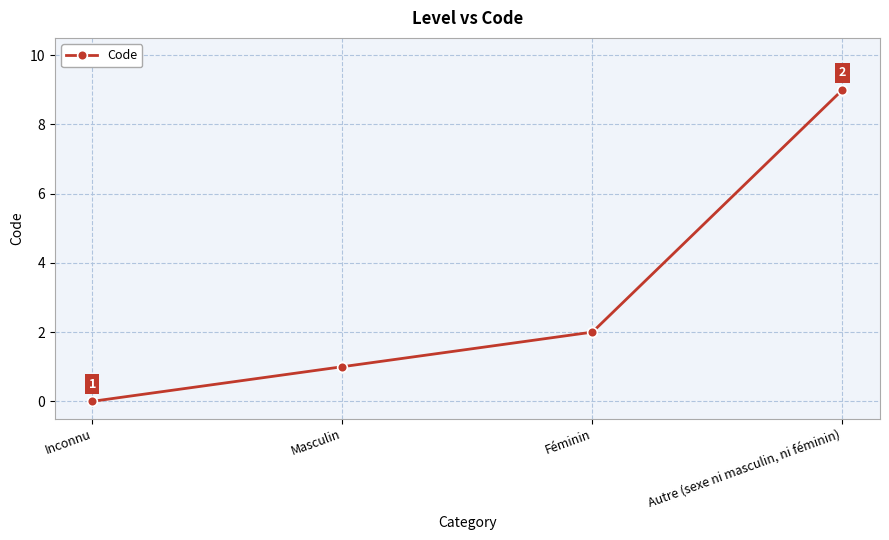

What is the sum of all values?

12